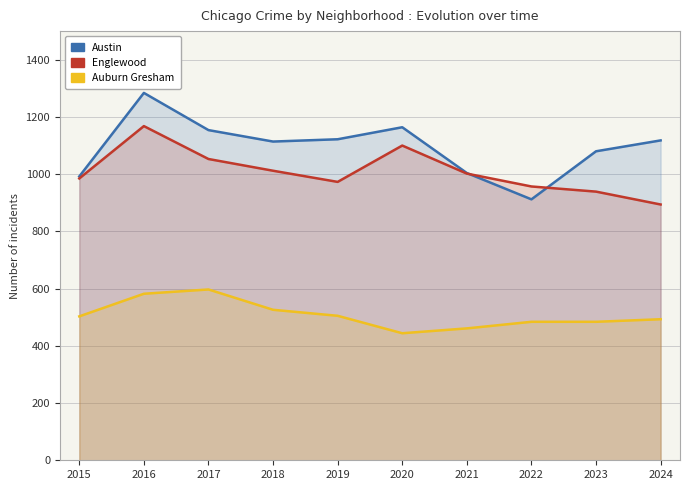

Reading left to right, what are all the values shown in this chart?

Austin: 2015=992	2016=1284	2017=1154	2018=1114	2019=1122	2020=1164	2021=1004	2022=912	2023=1080	2024=1118
Englewood: 2015=985	2016=1168	2017=1053	2018=1012	2019=973	2020=1100	2021=1002	2022=957	2023=939	2024=894
Auburn Gresham: 2015=503	2016=582	2017=597	2018=526	2019=505	2020=444	2021=461	2022=484	2023=484	2024=493